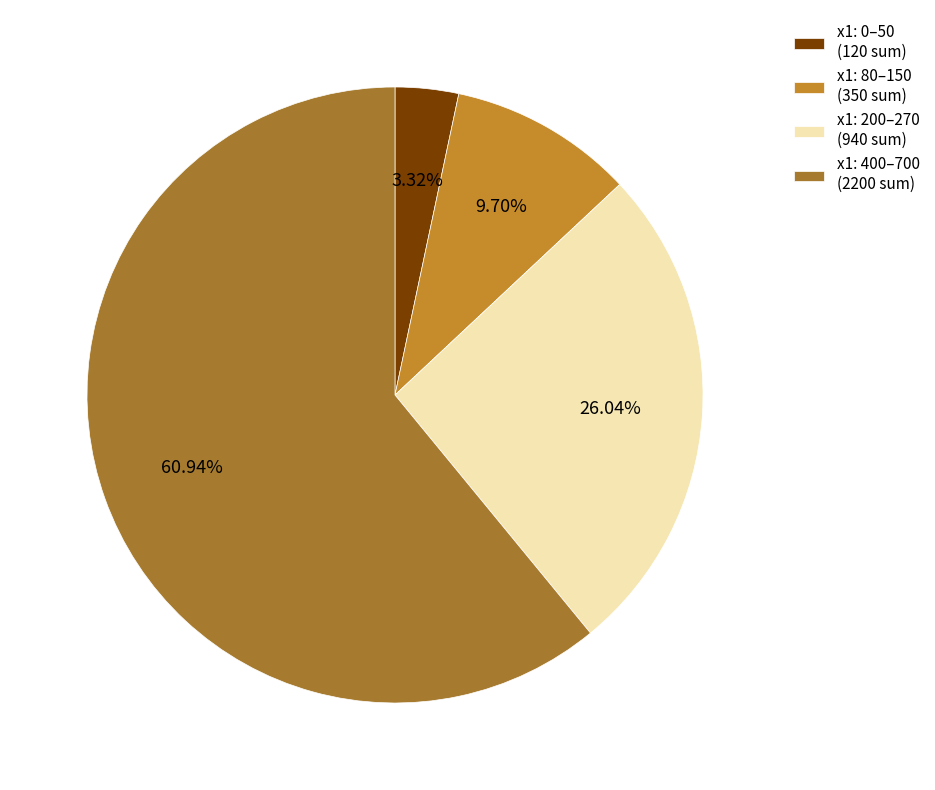

How many slices are in this pie chart?

4